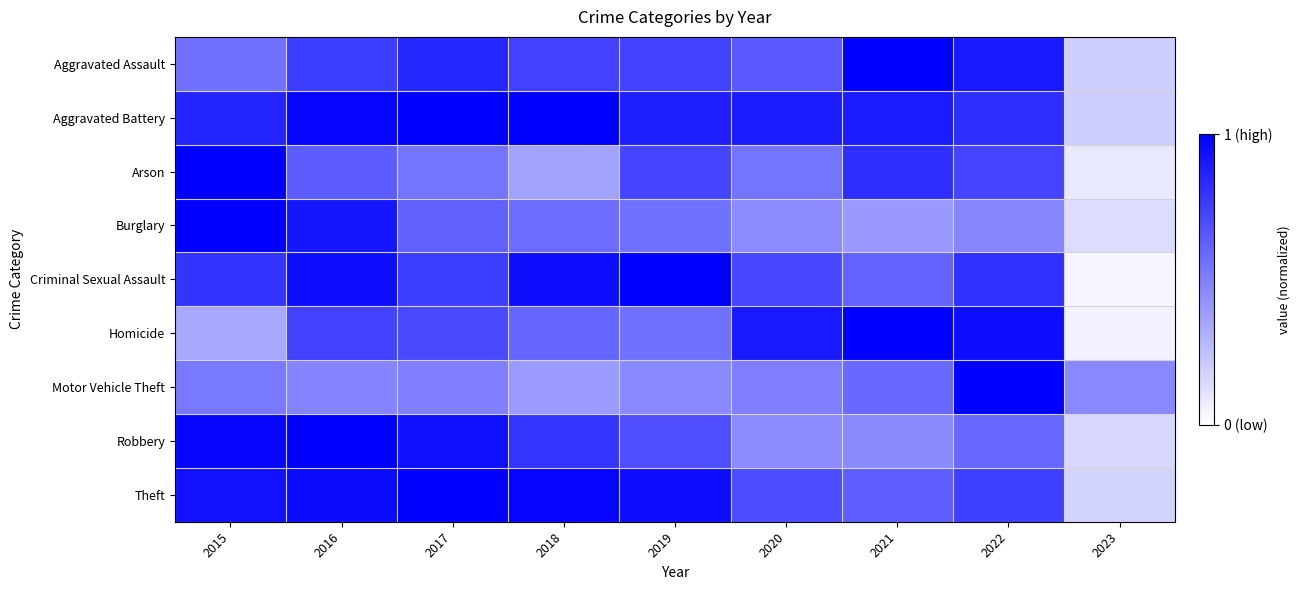

How many series are shown in this chart?

9